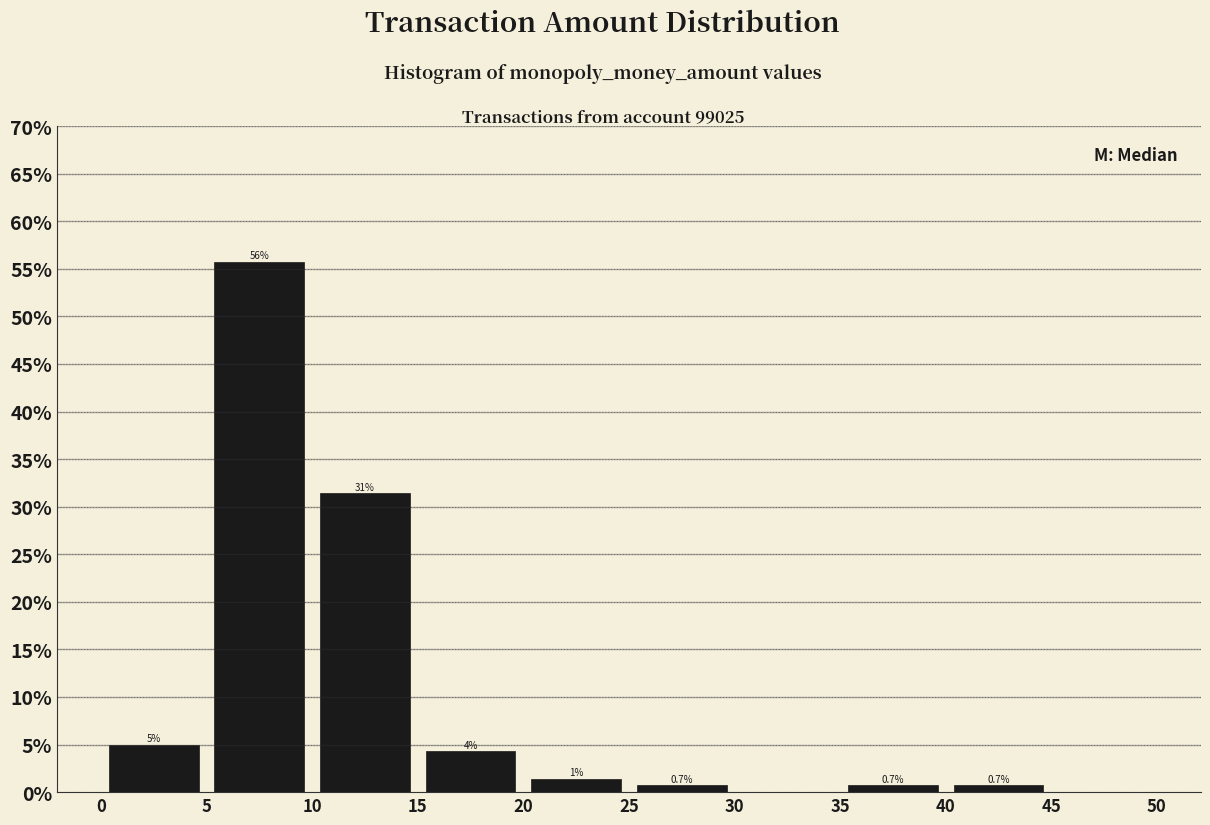

Over which range of the x-axis is the bar tallest?

5 to 10